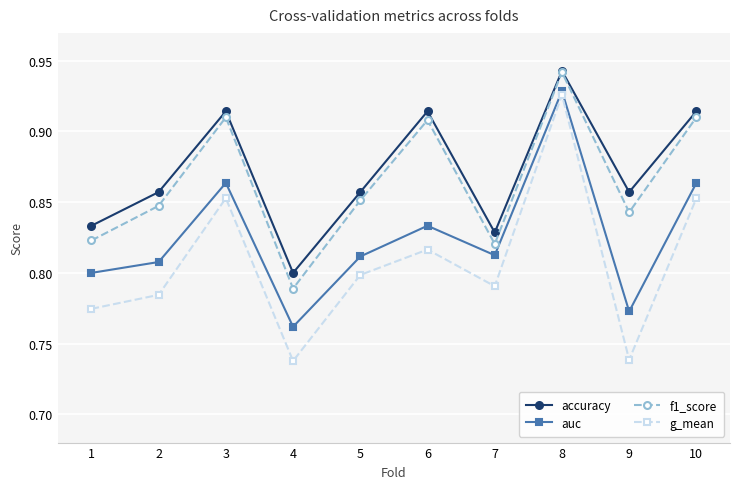

Which series has the widest spread of values?

g_mean